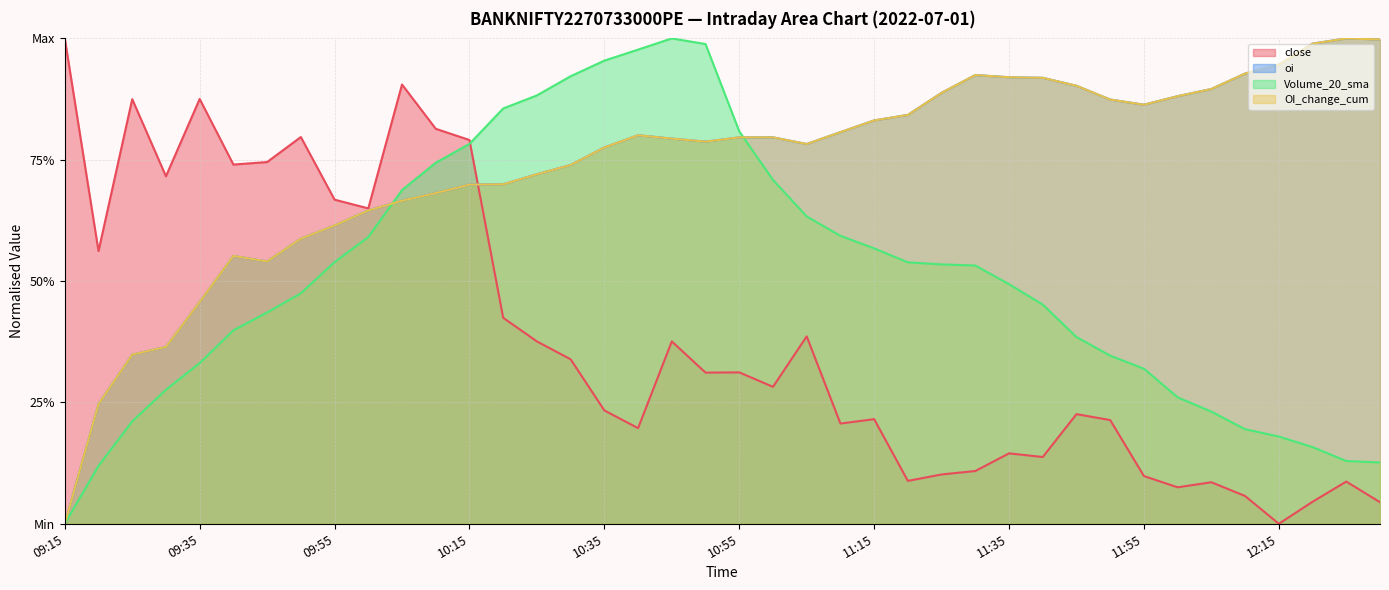

What are all the series names shown in the legend?

close, oi, Volume_20_sma, OI_change_cum